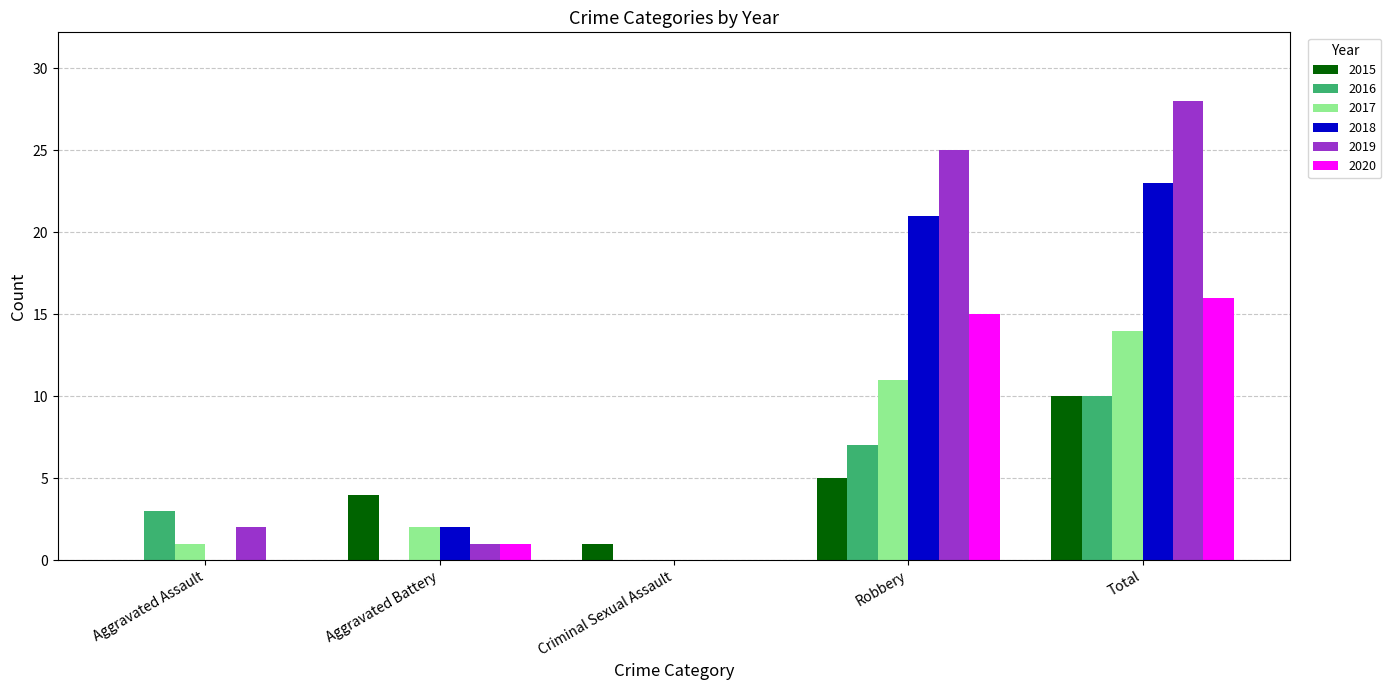

Which series has the largest total across all categories?

2019